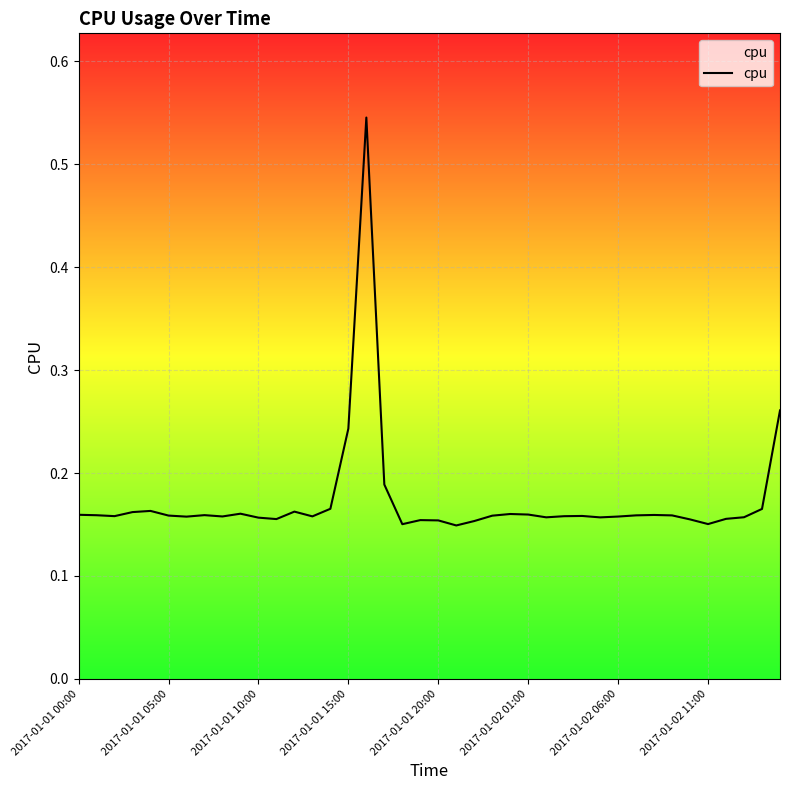

What is the difference between the maximum and minimum values?

0.4